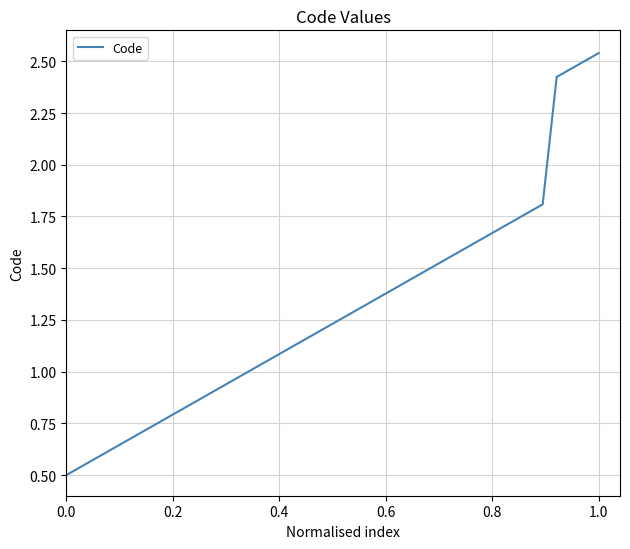

What is the difference between the maximum and minimum values?

2.0